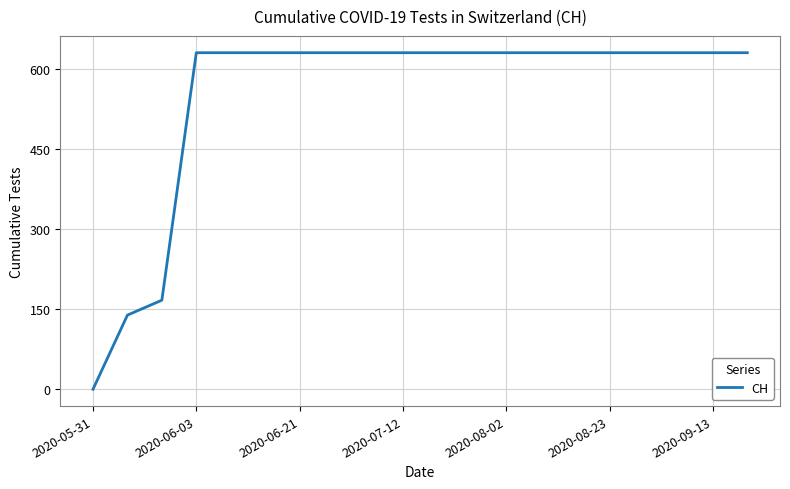

What is the maximum value shown in the chart?

631